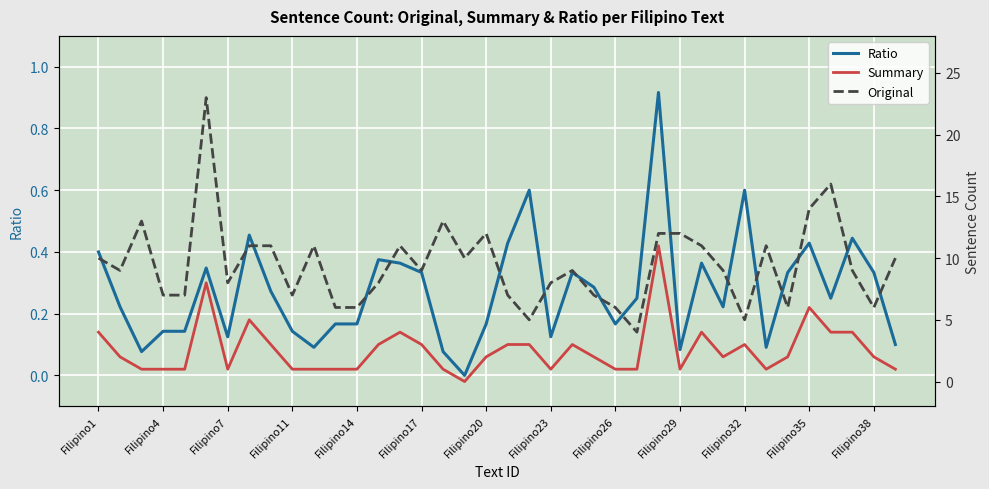

What is the sum of all Original values?

359.0